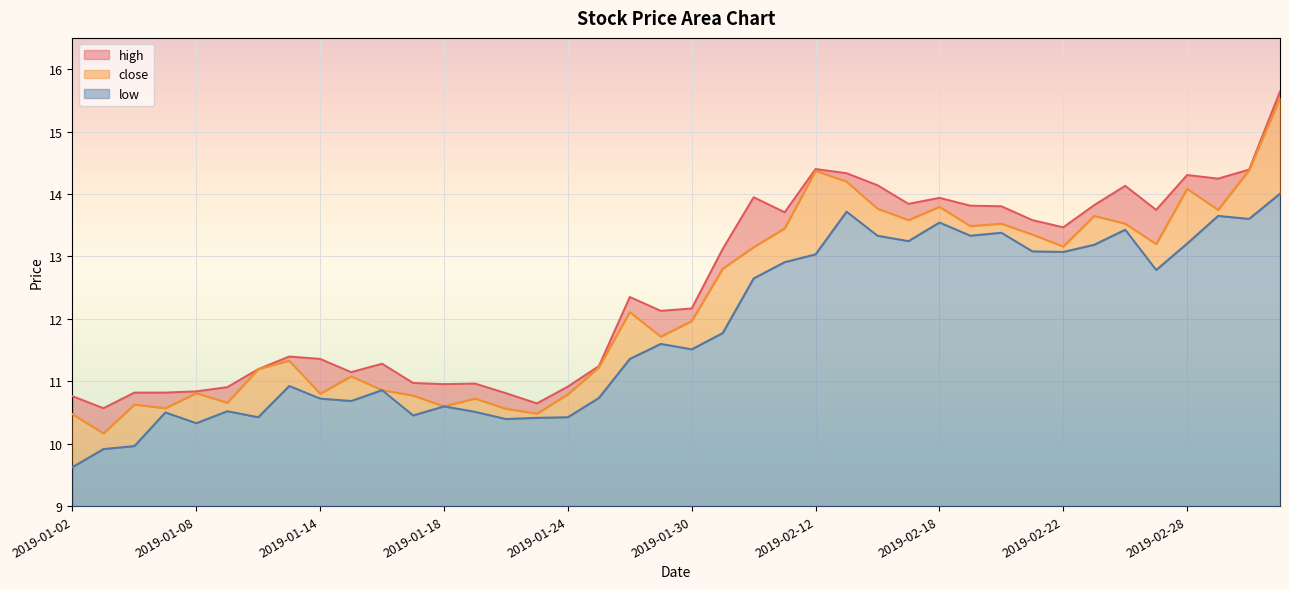

True or false: low and close cross at least once.

False